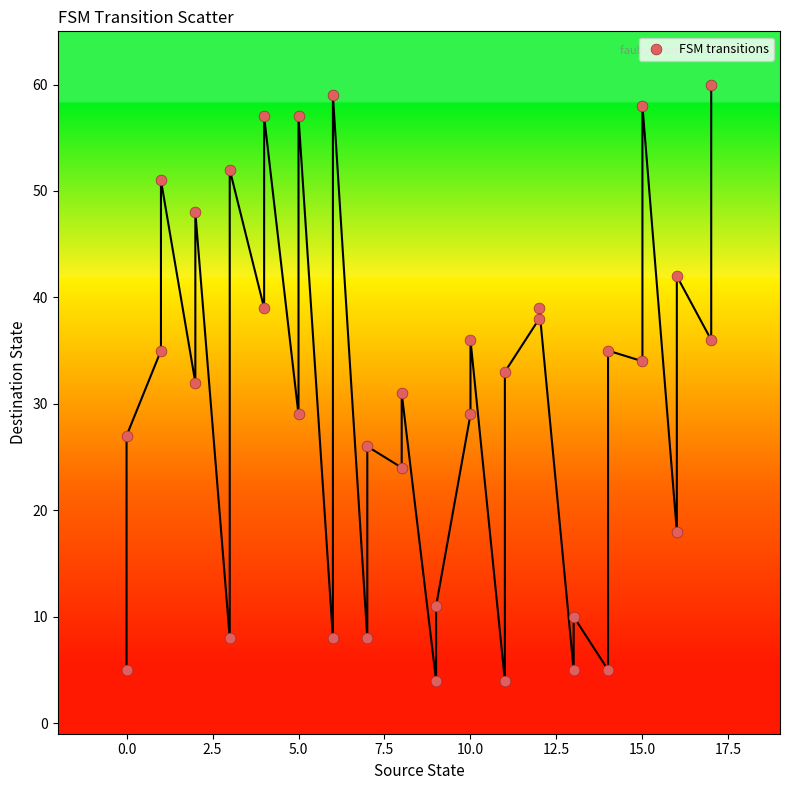

What is the range of X values (max minus min)?

17